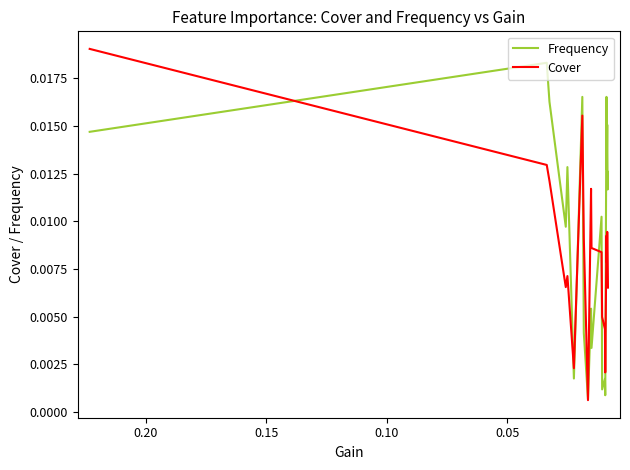

True or false: Cover and Frequency cross at least once.

True